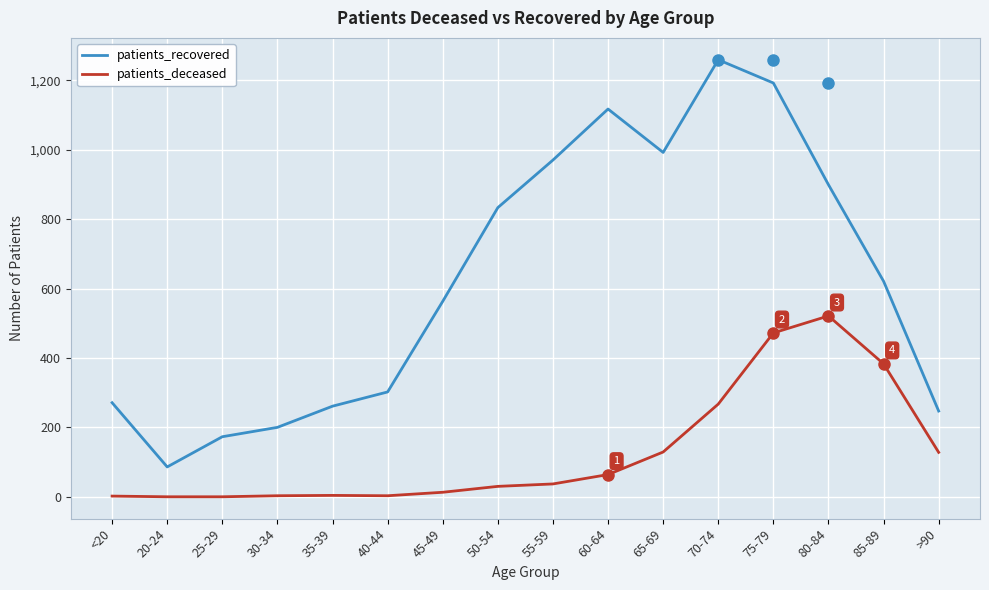

What is the highest value of the patients_deceased series?

521